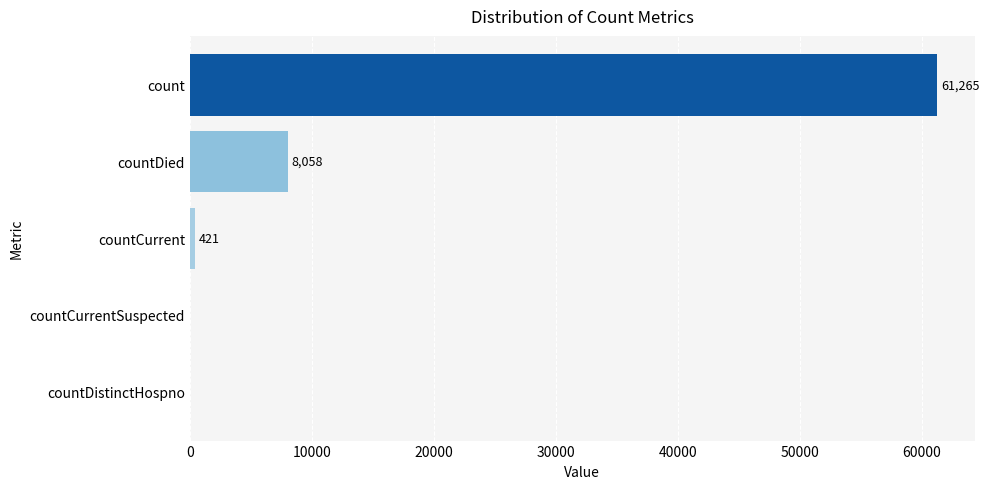

Where is the data nearest to the value 30632?

countDied